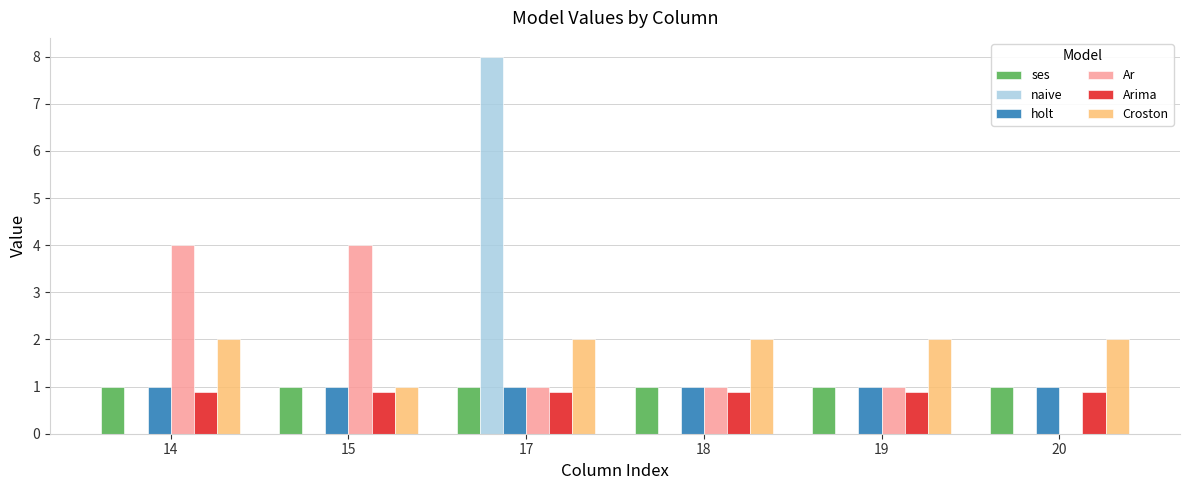

How many groups of bars are there?

6